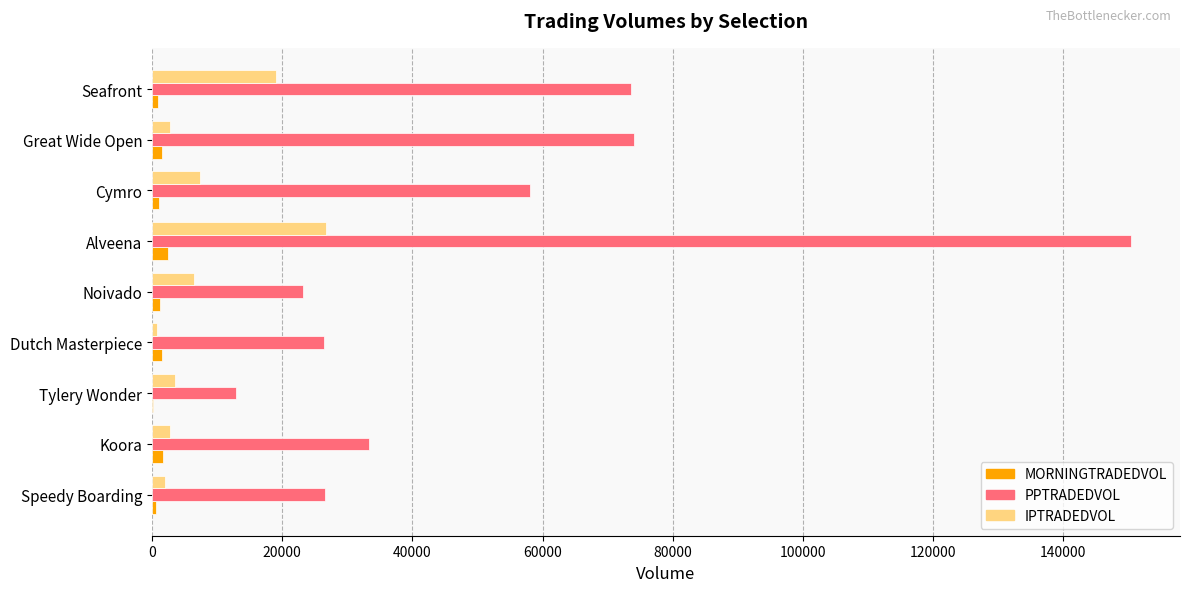

What is the maximum value for PPTRADEDVOL?

150421.1